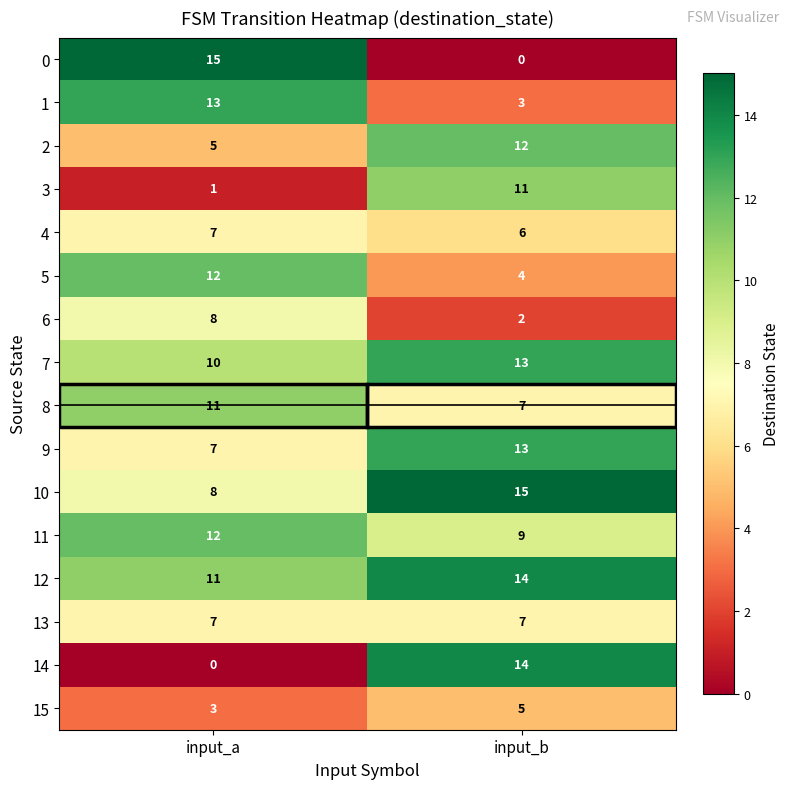

At which label is 15 closest to 4?

input_a